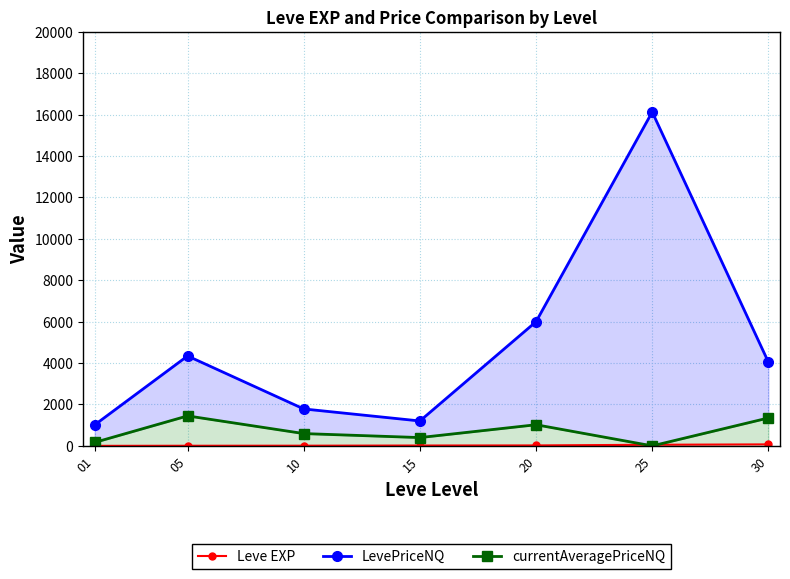

What is the average value of the currentAveragePriceNQ series?

711